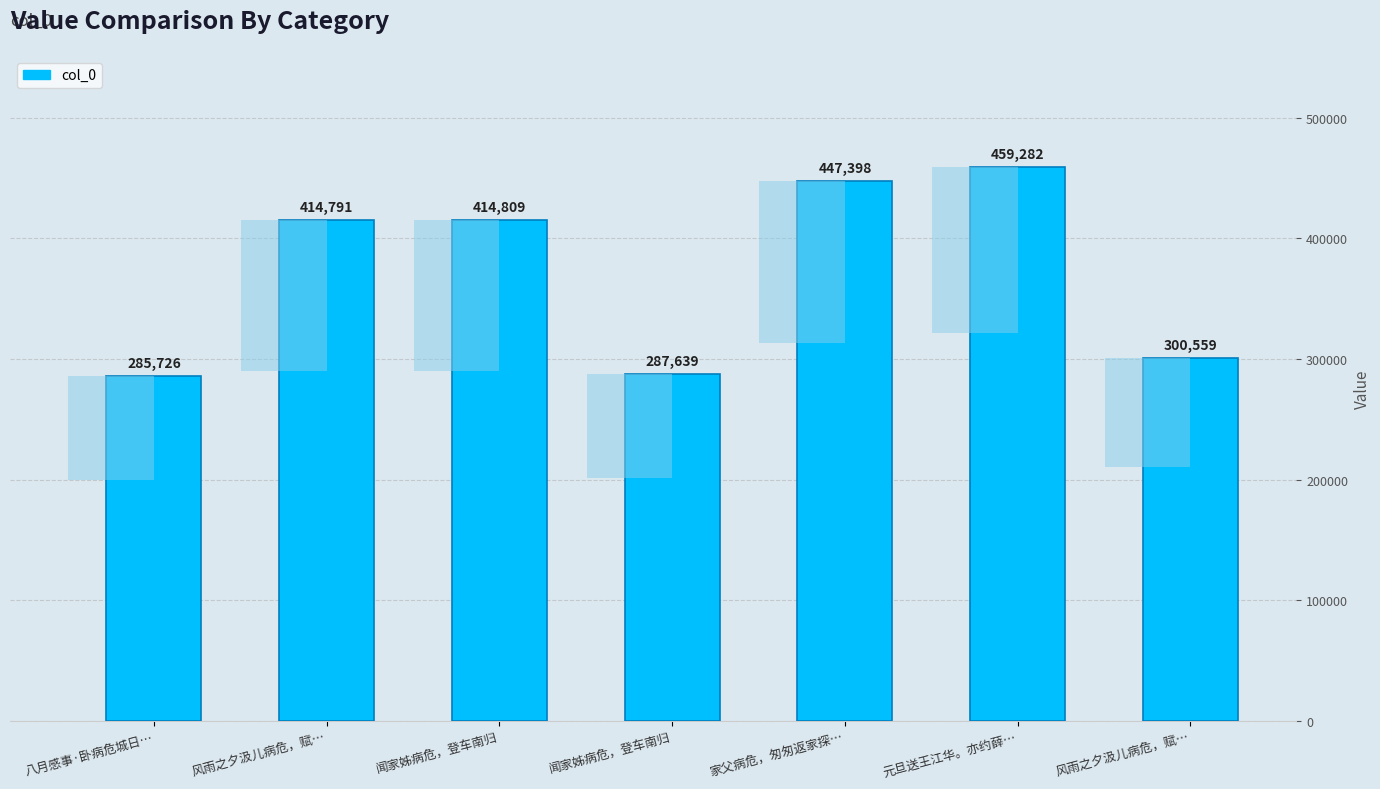

Read the value at 元旦送王江华。亦约薛….

459282